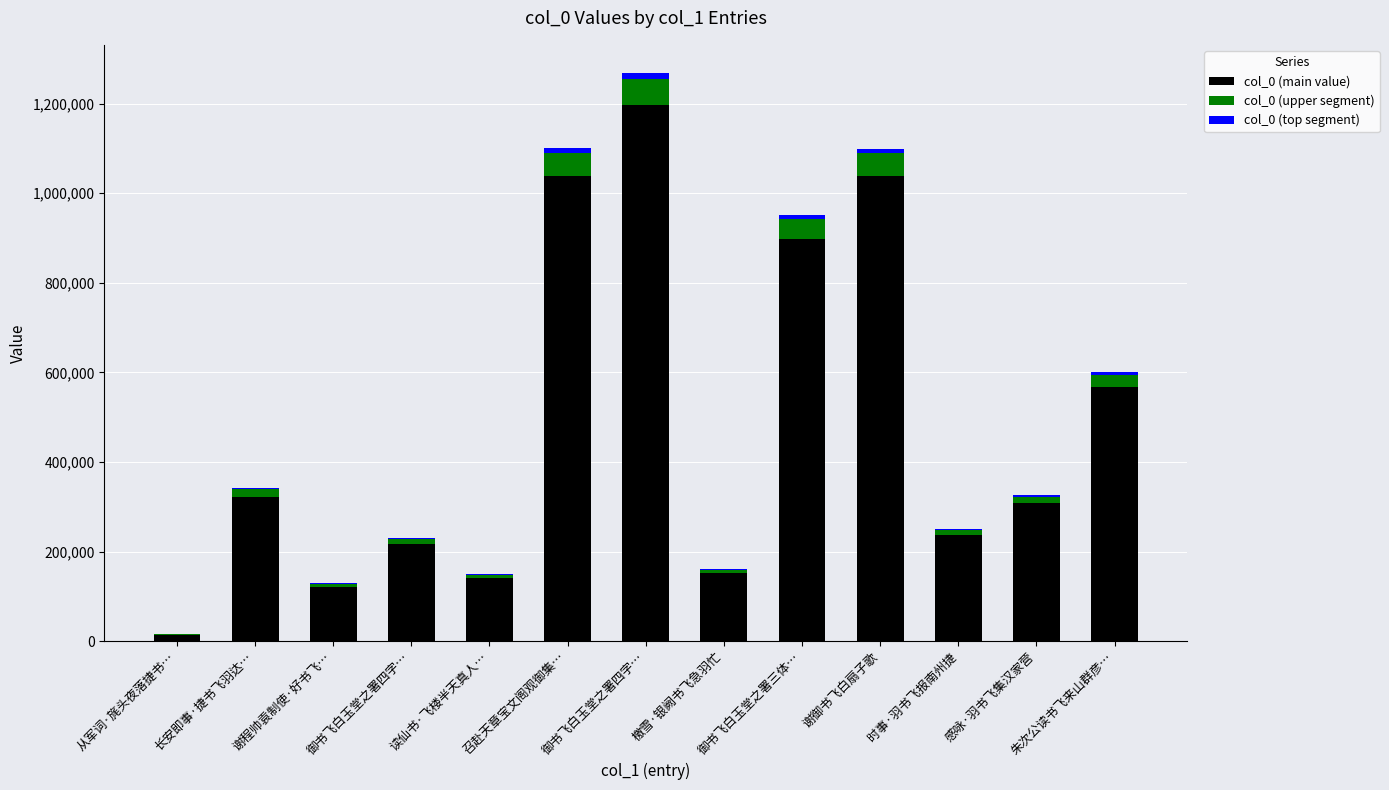

Does the chart contain stacked bars?

Yes